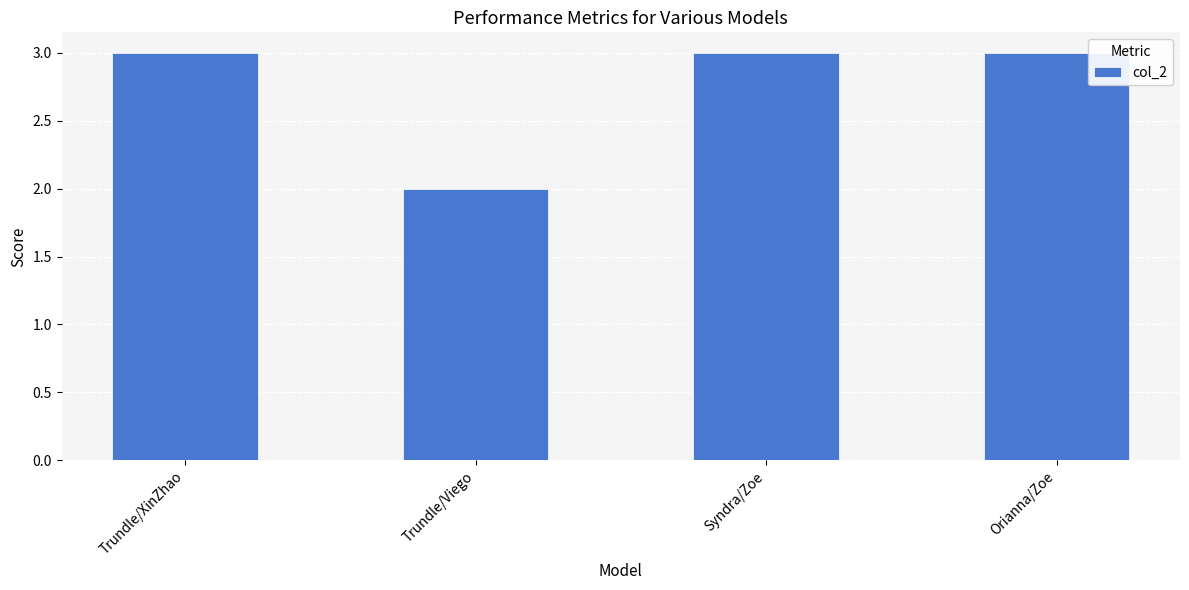

What is the value of the 4th bar from the left?

3